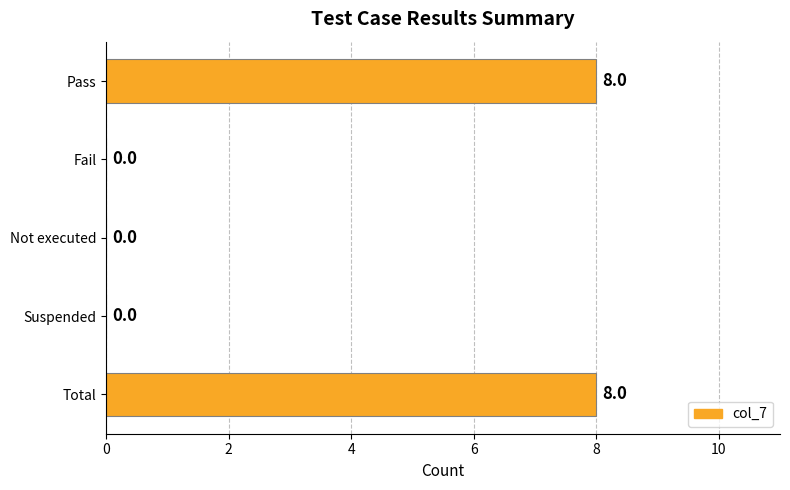

How many values are between 0 and 8?

5